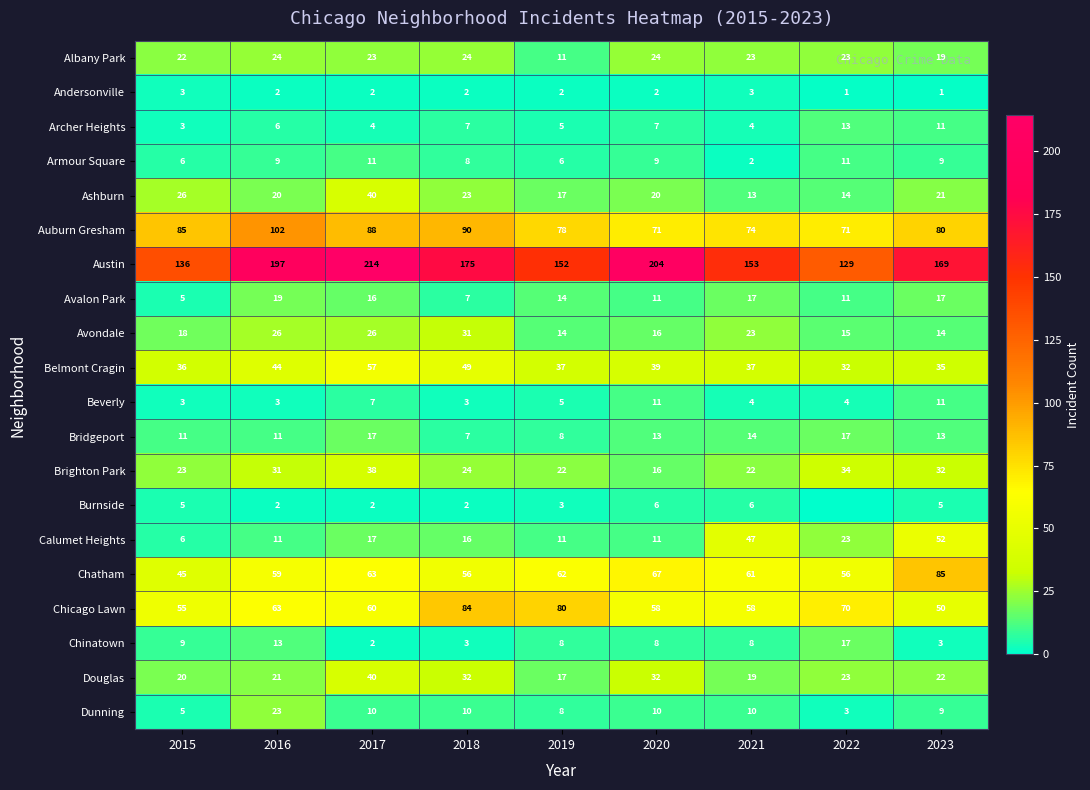

The Dunning series shows 3 at 2022. True or false?

True